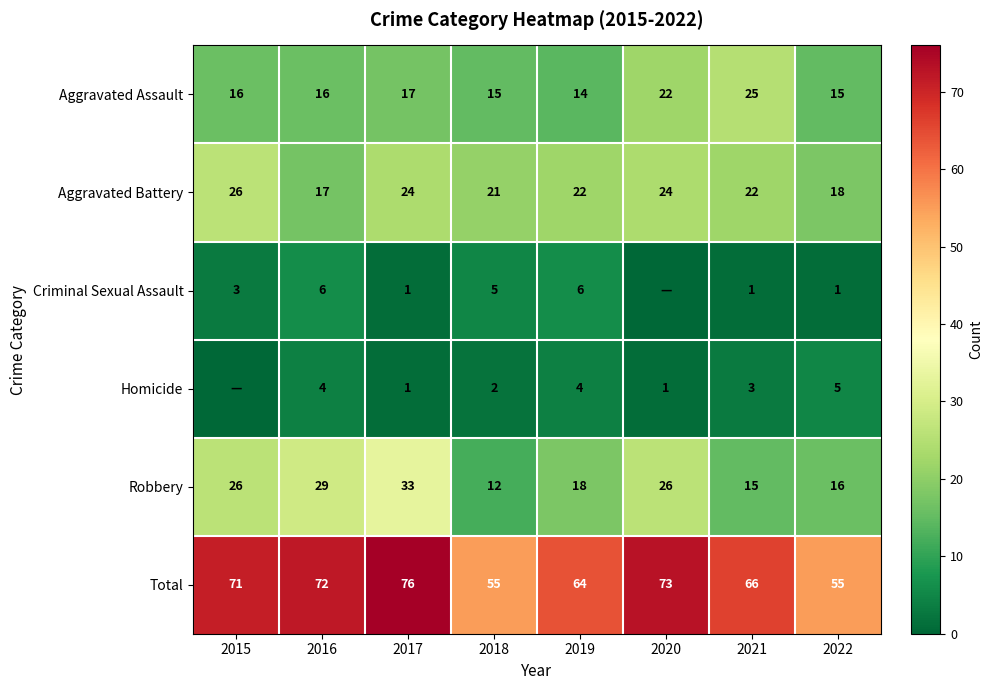

What is the difference between the maximum and minimum values in the Robbery series?

21